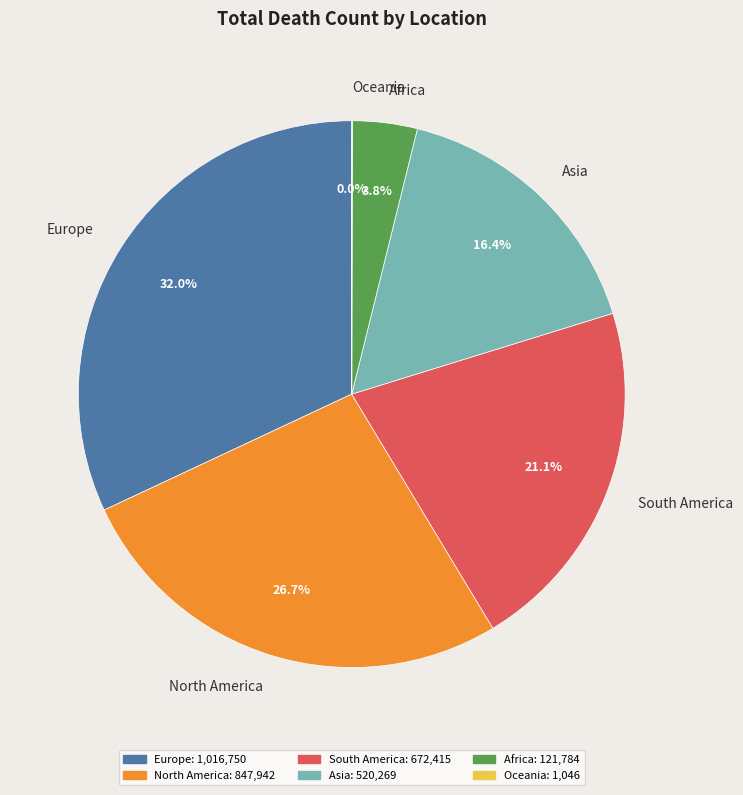

To the nearest percent, what is the difference between the Asia and Europe slice percentages?

16%